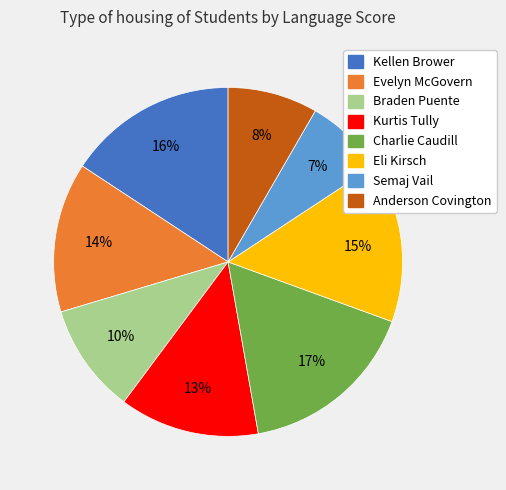

To the nearest percent, what is the average slice percentage?

12%